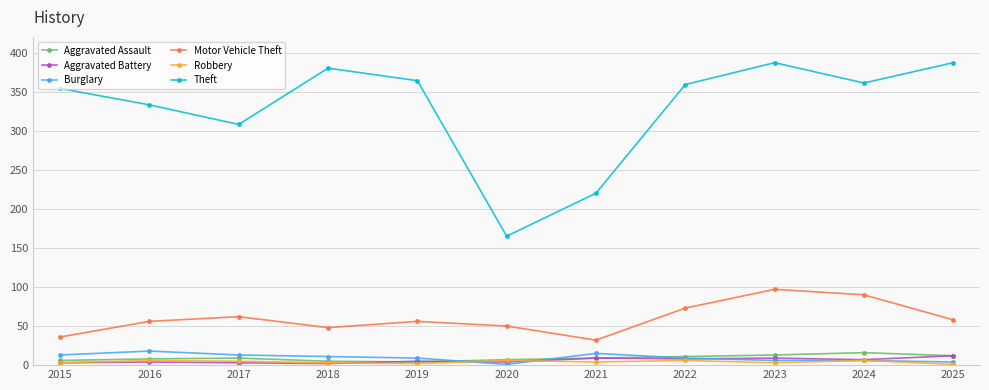

Which series has the widest spread of values?

Theft